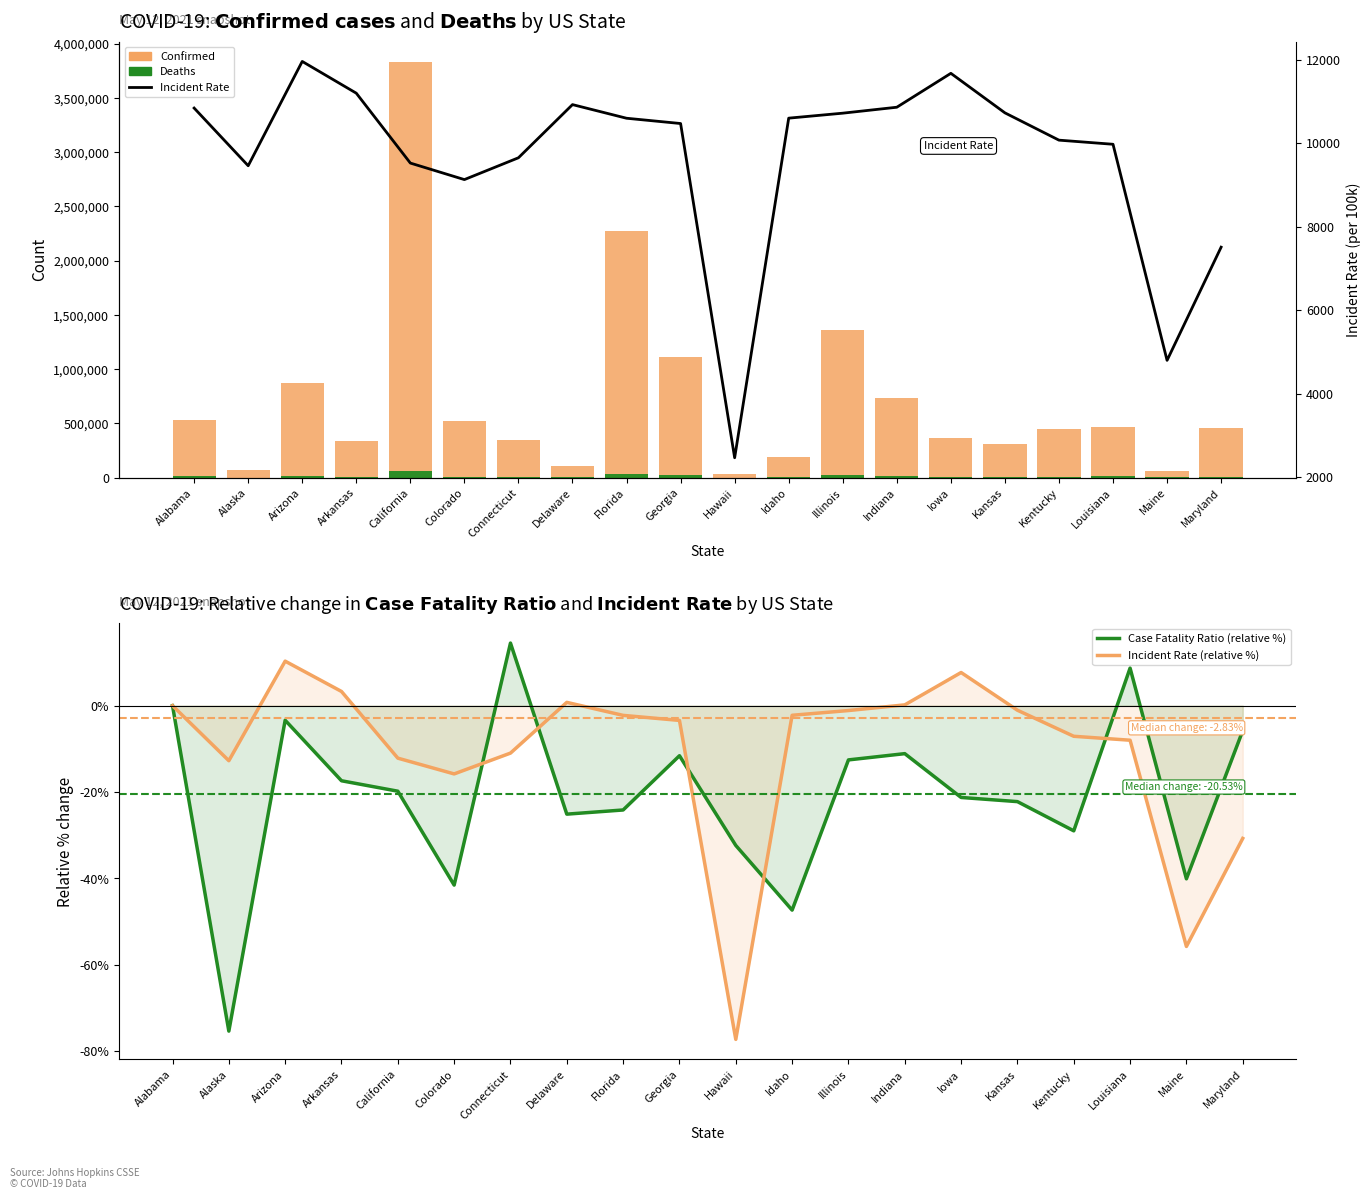

Which series has the largest range (max minus min)?

Confirmed